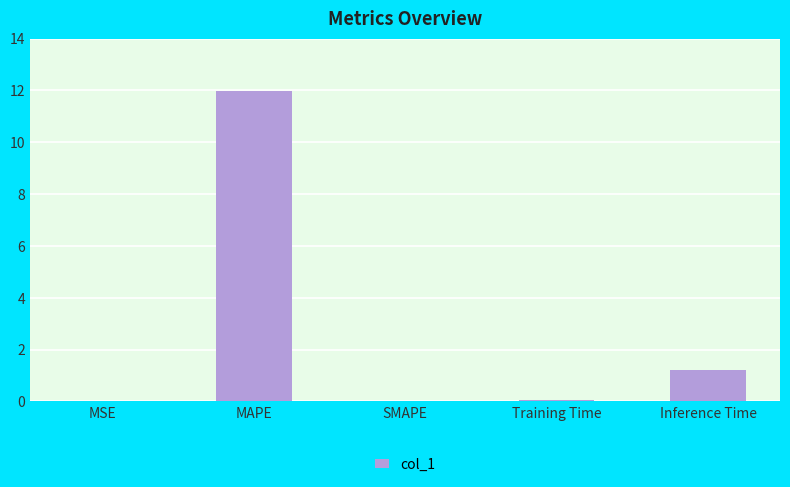

What is the average value?

2.7